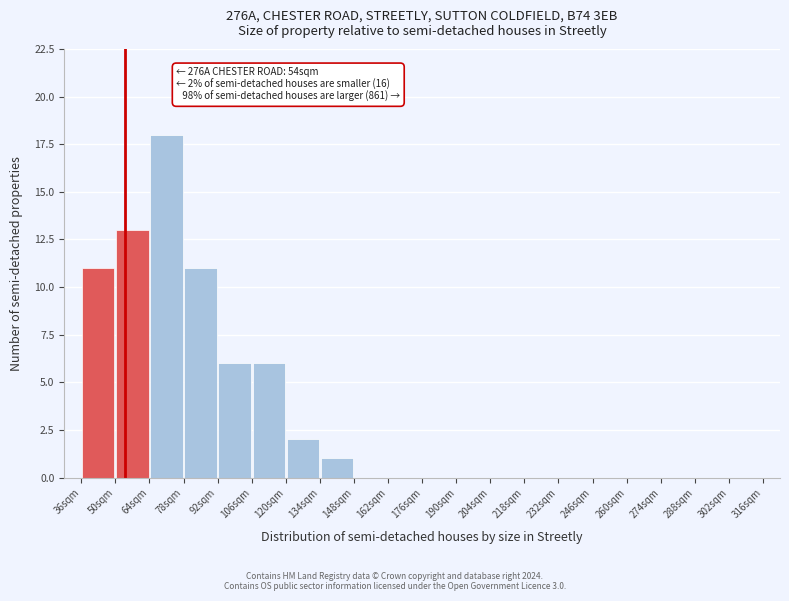

Which range on the x-axis has the tallest bar?

64 to 78